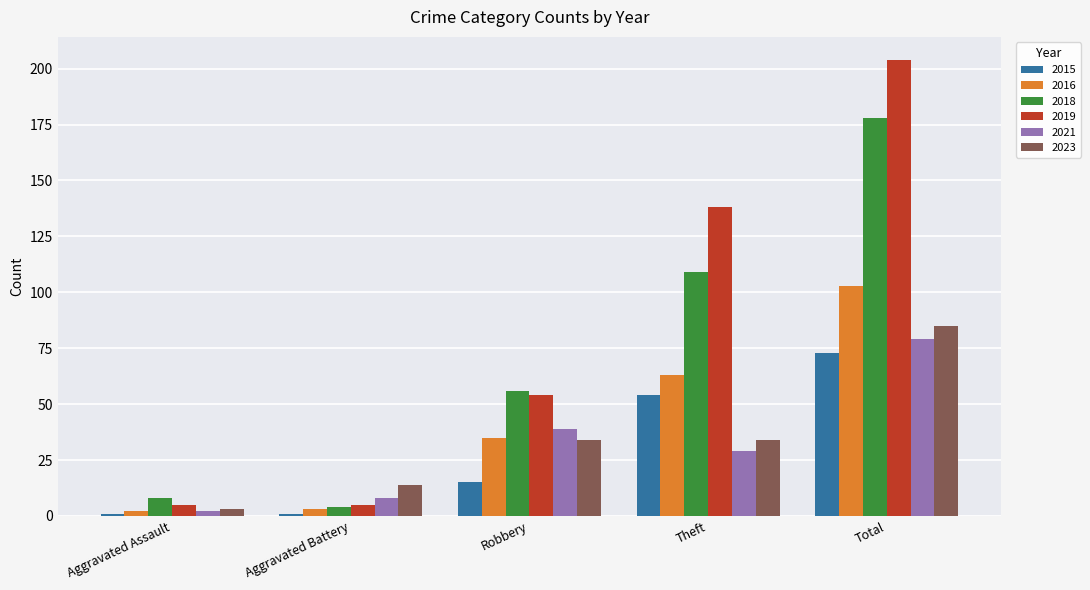

How many data points in 2021 are less than 29?

2